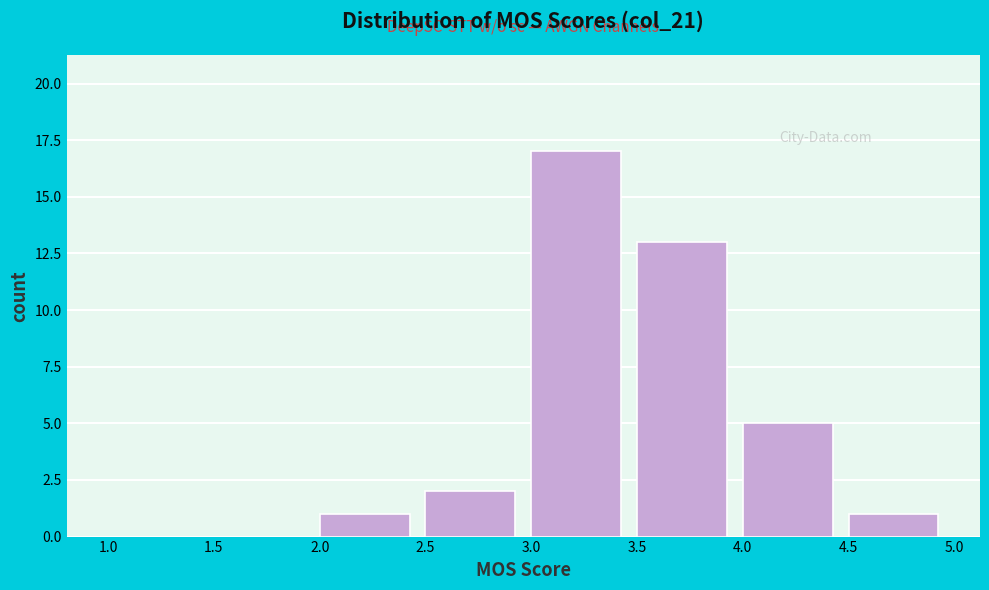

What is the height of the bar covering 4.5 to 5.0 on the x-axis? The values are not printed on the chart, so give them approximately, as read against the axis.

1